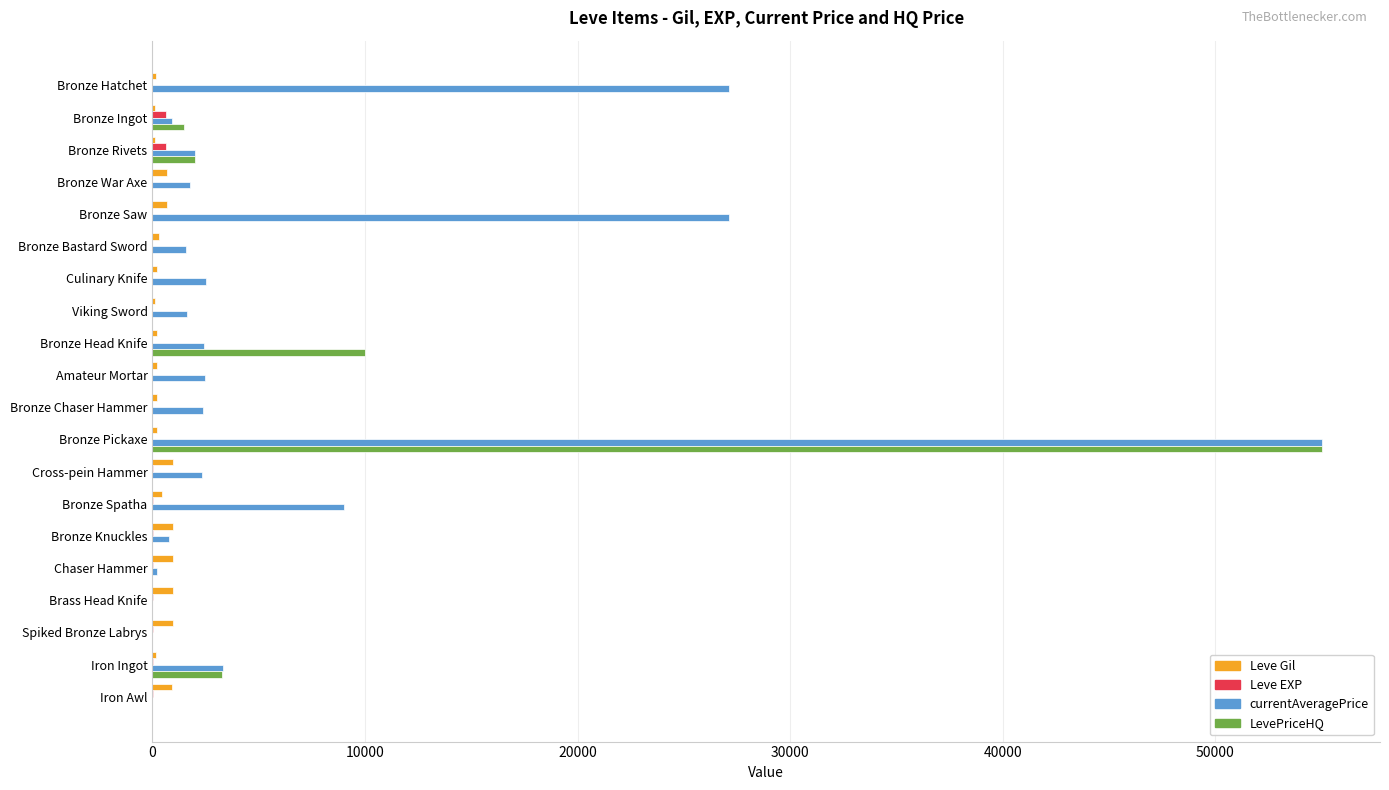

What are all the series names shown in the legend?

Leve Gil, Leve EXP, currentAveragePrice, LevePriceHQ